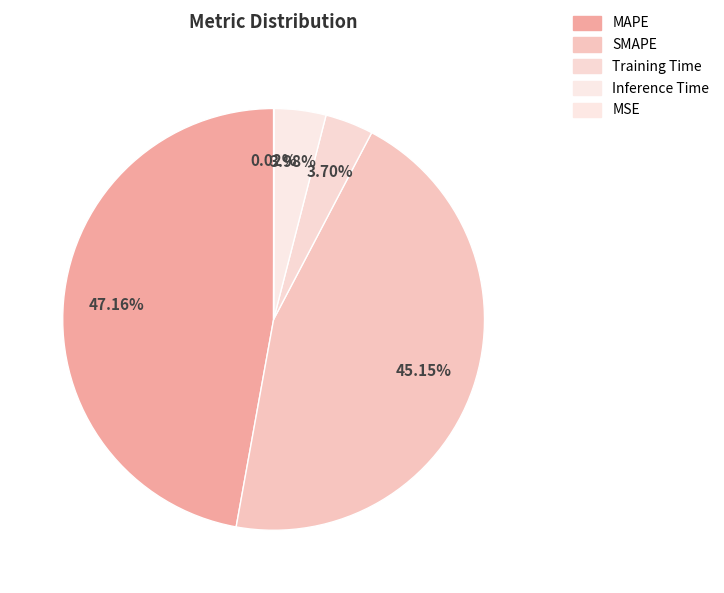

Which category has the biggest portion of the pie?

MAPE